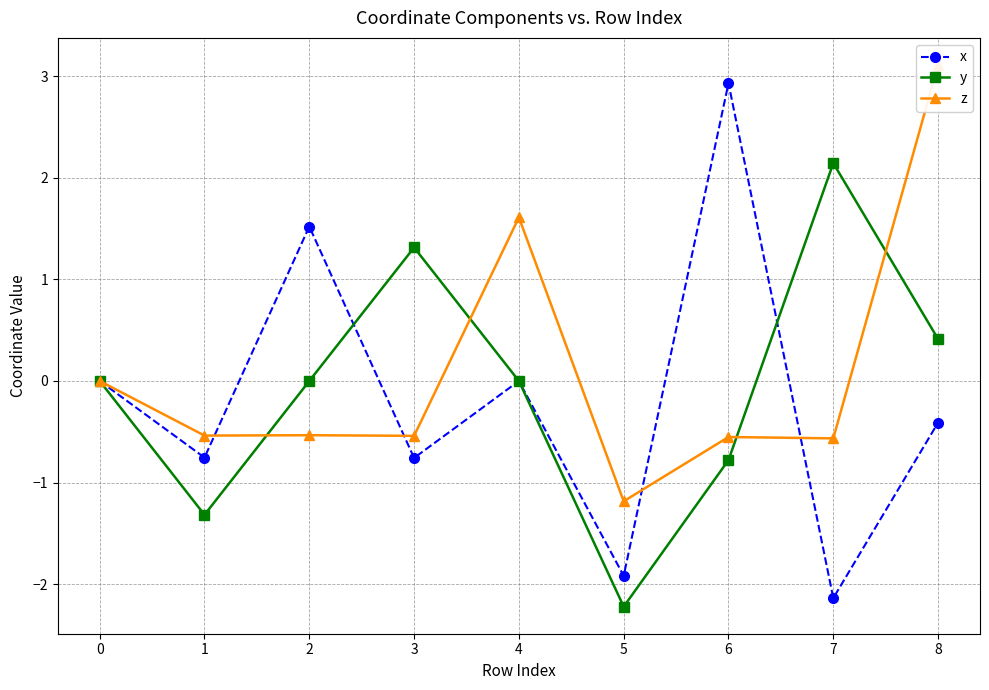

What is the approximate value of z at 4?

1.6